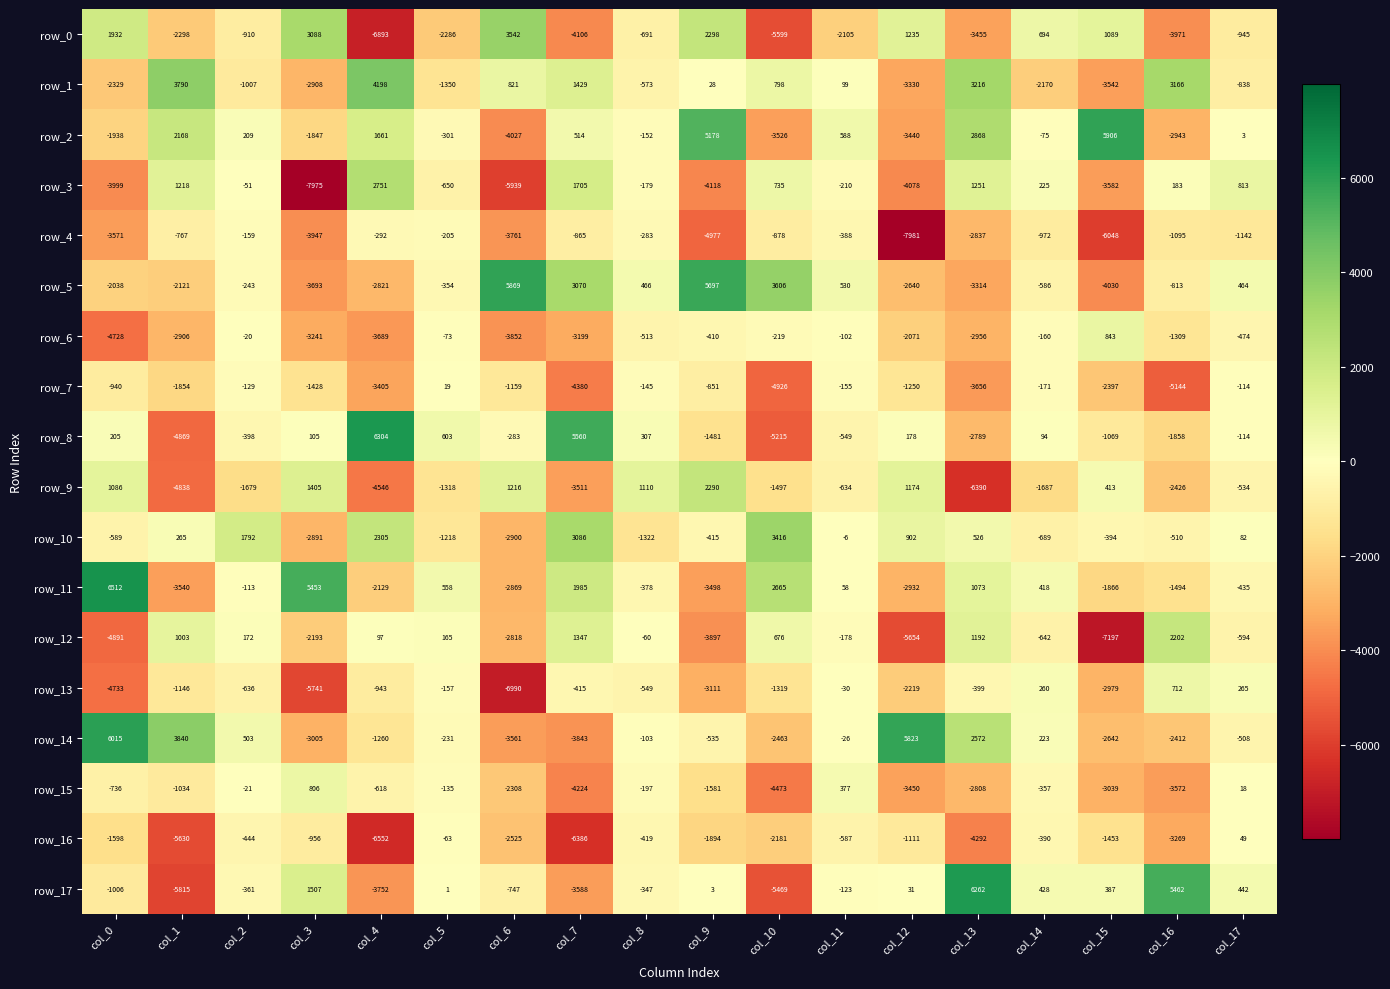

List the labels in order of row_1 value, largest first.

col_4, col_1, col_13, col_16, col_7, col_6, col_10, col_11, col_9, col_8, col_17, col_2, col_5, col_14, col_0, col_3, col_12, col_15